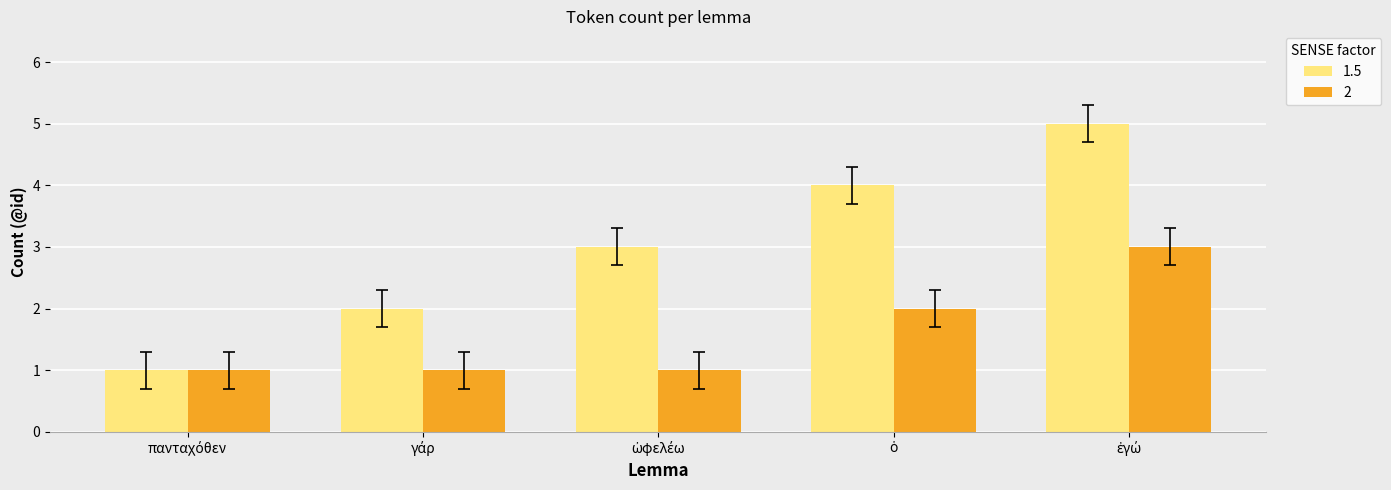

What is the difference between the maximum and second lowest values in the 1.5 series?

3